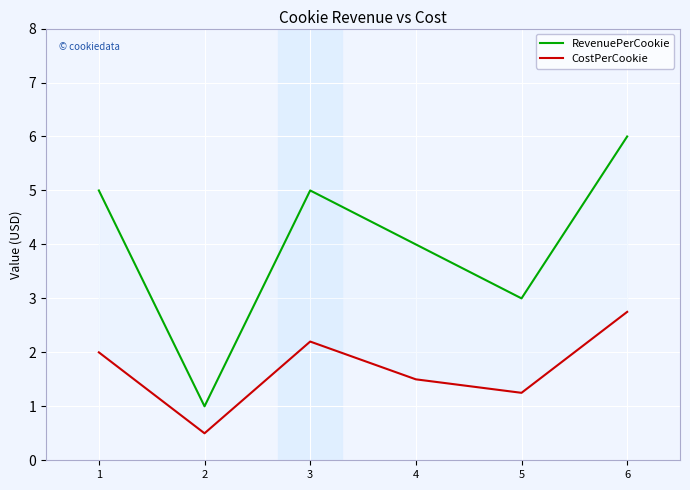

Which category has the lowest value in the CostPerCookie series?

2